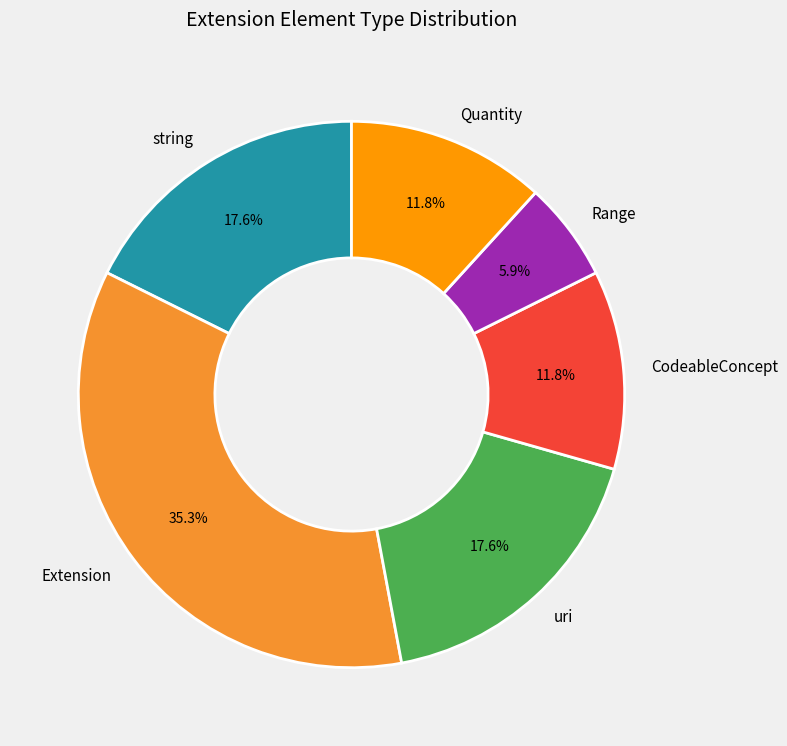

Which slice is the largest?

Extension